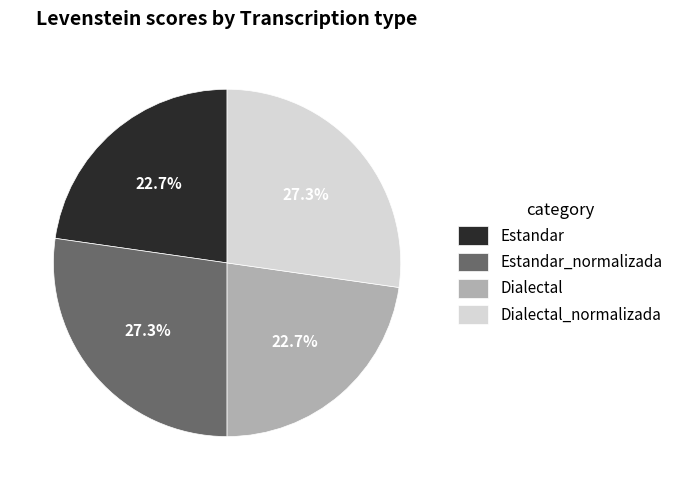

Is there any slice that represents more than half of the pie?

No